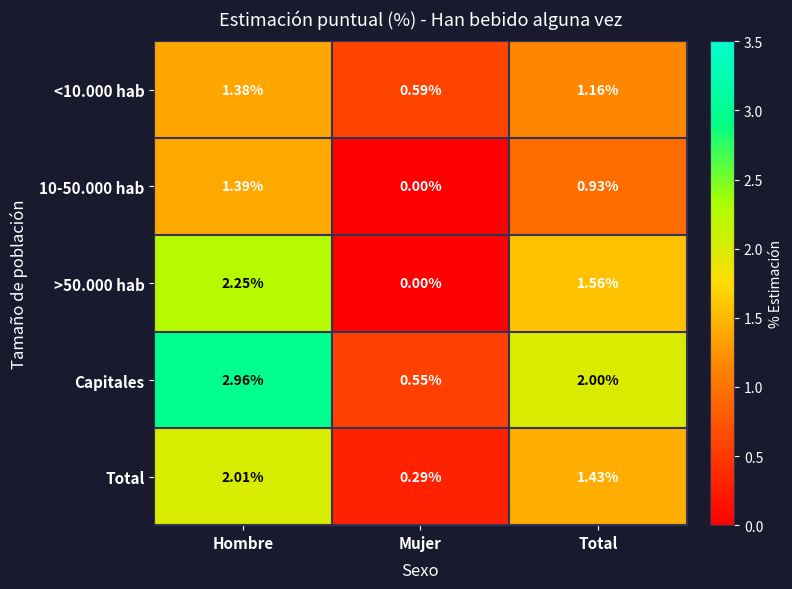

Where is >50.000 hab nearest to the value 1?

Total